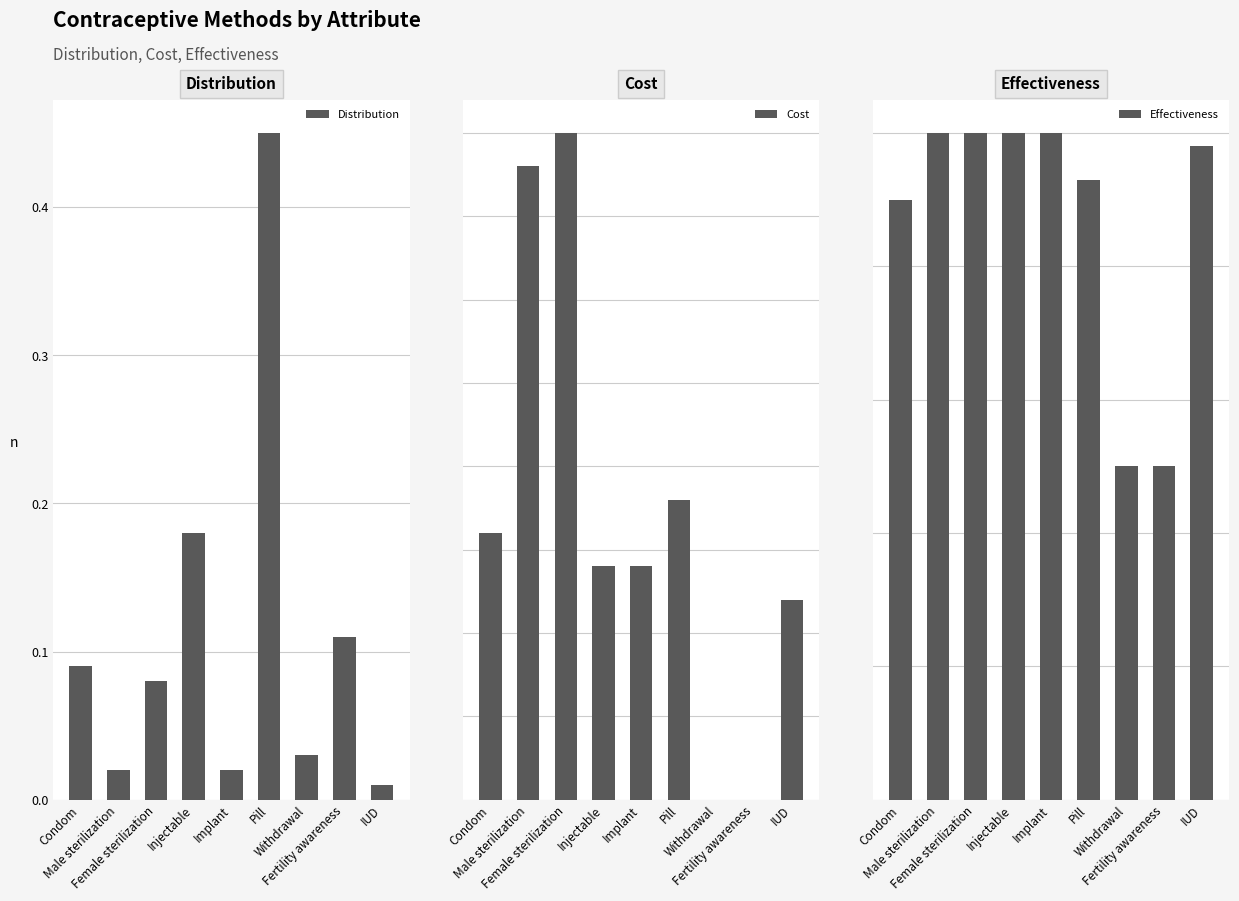

What is the sum of all Effectiveness values?

7.8